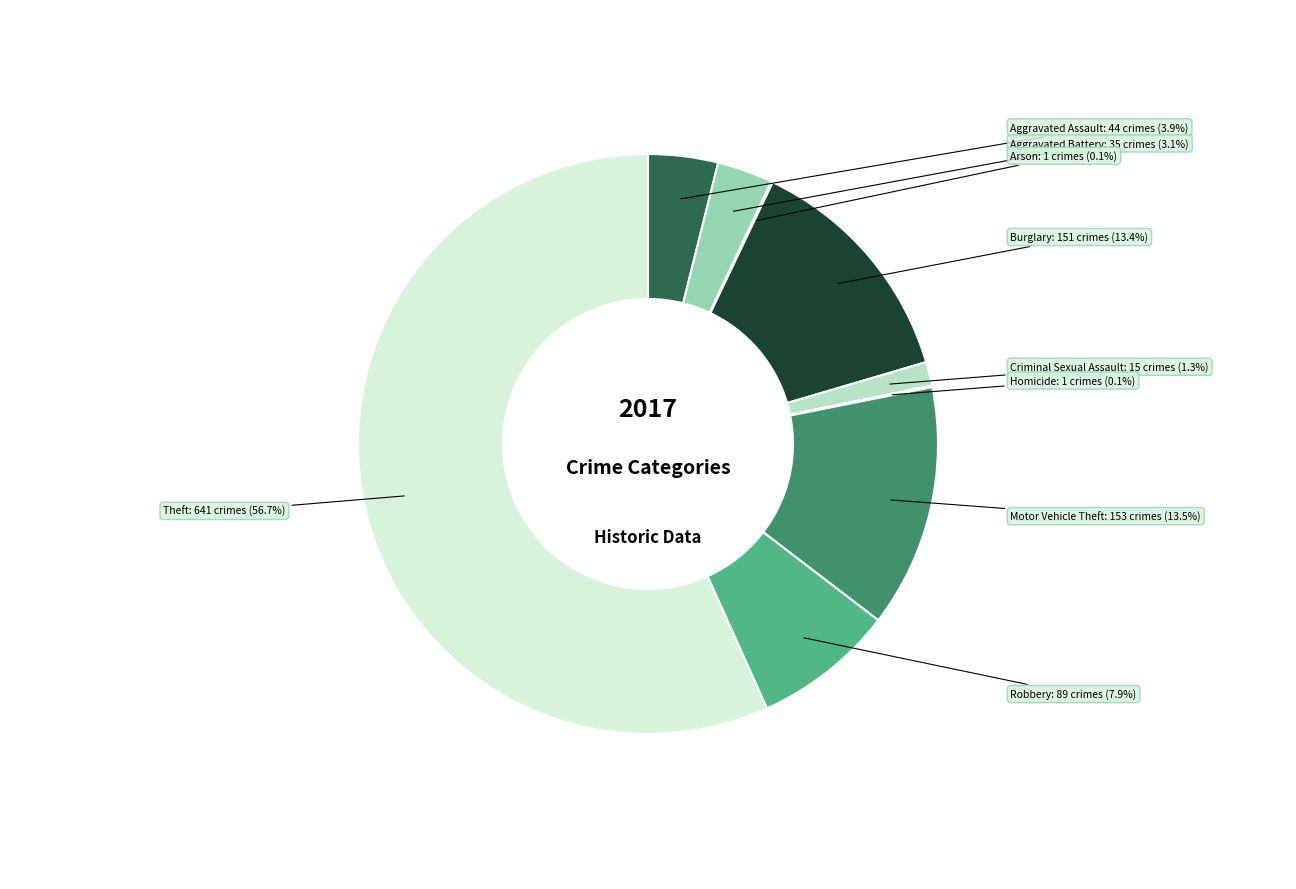

Is there a majority slice in this chart?

Yes